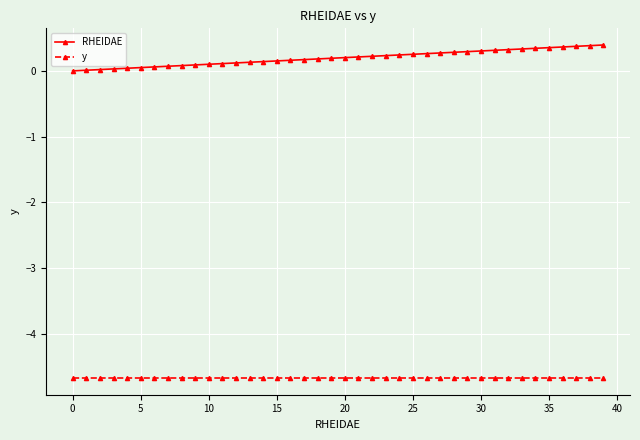

Which series has the largest total across all categories?

RHEIDAE